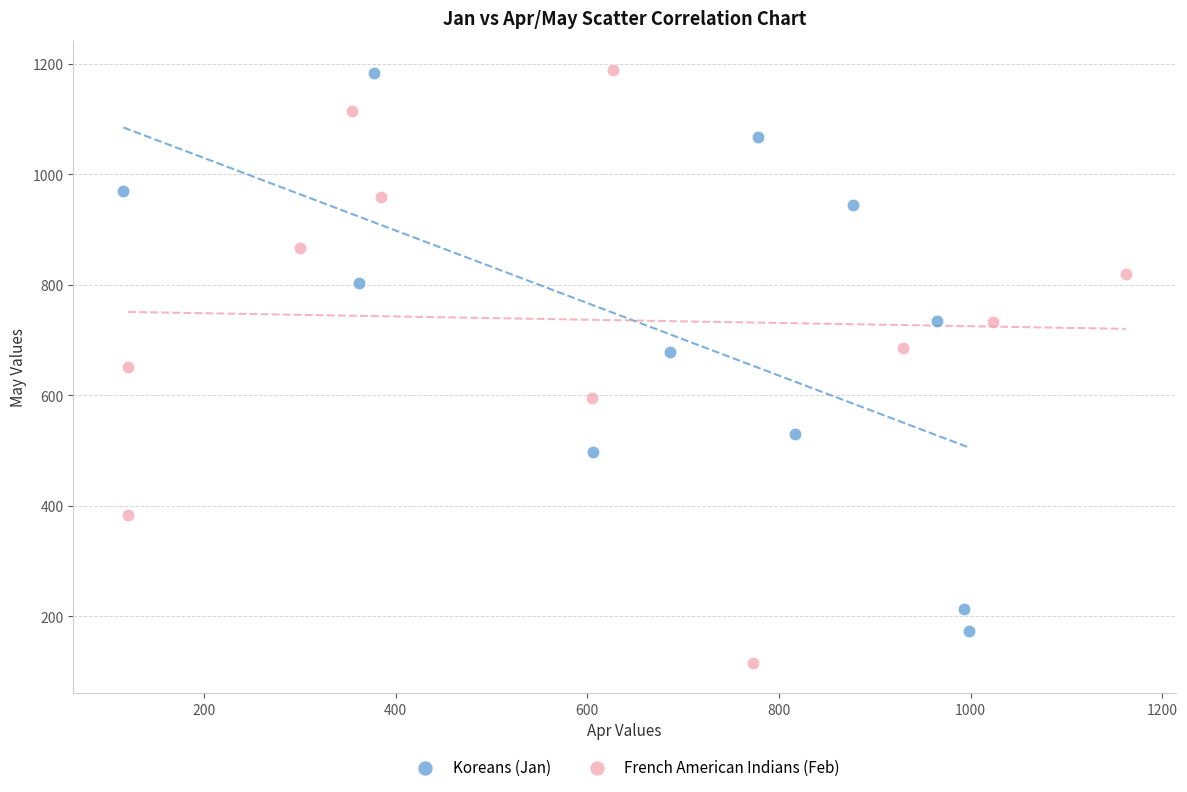

Which series reaches the minimum Y coordinate?

French American Indians (Feb)